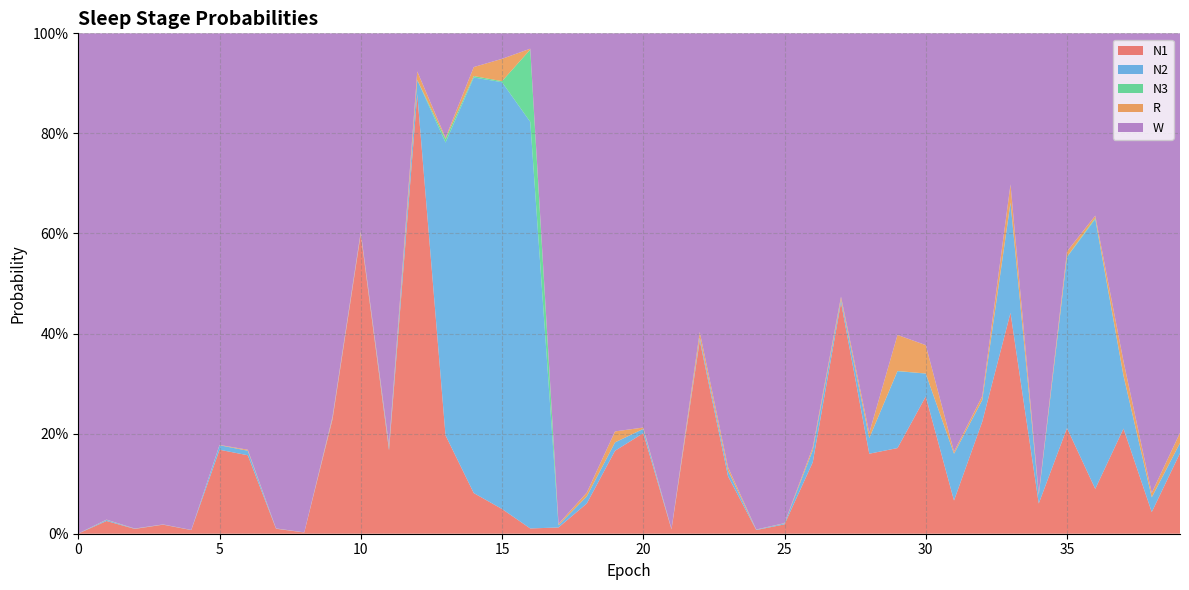

Reading left to right, list all the values displayed in this chart.

N1: 0=0.0	1=0.0	2=0.0	3=0.0	4=0.0	5=0.2	6=0.2	7=0.0	8=0.0	9=0.2	10=0.6	11=0.2	12=0.9	13=0.2	14=0.1	15=0.0	16=0.0	17=0.0	18=0.1	19=0.2	20=0.2	21=0.0	22=0.4	23=0.1	24=0.0	25=0.0	26=0.1	27=0.5	28=0.2	29=0.2	30=0.3	31=0.1	32=0.2	33=0.4	34=0.1	35=0.2	36=0.1	37=0.2	38=0.0	39=0.2
N2: 0=0.0	1=0.0	2=0.0	3=0.0	4=0.0	5=0.0	6=0.0	7=0.0	8=0.0	9=0.0	10=0.0	11=0.0	12=0.0	13=0.6	14=0.8	15=0.9	16=0.8	17=0.0	18=0.0	19=0.0	20=0.0	21=0.0	22=0.0	23=0.0	24=0.0	25=0.0	26=0.0	27=0.0	28=0.0	29=0.2	30=0.0	31=0.1	32=0.0	33=0.2	34=0.0	35=0.3	36=0.5	37=0.1	38=0.0	39=0.0
N3: 0=0.0	1=0.0	2=0.0	3=0.0	4=0.0	5=0.0	6=0.0	7=0.0	8=0.0	9=0.0	10=0.0	11=0.0	12=0.0	13=0.0	14=0.0	15=0.0	16=0.1	17=0.0	18=0.0	19=0.0	20=0.0	21=0.0	22=0.0	23=0.0	24=0.0	25=0.0	26=0.0	27=0.0	28=0.0	29=0.0	30=0.0	31=0.0	32=0.0	33=0.0	34=0.0	35=0.0	36=0.0	37=0.0	38=0.0	39=0.0
R: 0=0.0	1=0.0	2=0.0	3=0.0	4=0.0	5=0.0	6=0.0	7=0.0	8=0.0	9=0.0	10=0.0	11=0.0	12=0.0	13=0.0	14=0.0	15=0.0	16=0.0	17=0.0	18=0.0	19=0.0	20=0.0	21=0.0	22=0.0	23=0.0	24=0.0	25=0.0	26=0.0	27=0.0	28=0.0	29=0.1	30=0.1	31=0.0	32=0.0	33=0.0	34=0.0	35=0.0	36=0.0	37=0.0	38=0.0	39=0.0
W: 0=1.0	1=1.0	2=1.0	3=1.0	4=1.0	5=0.8	6=0.8	7=1.0	8=1.0	9=0.8	10=0.4	11=0.8	12=0.1	13=0.2	14=0.1	15=0.1	16=0.0	17=1.0	18=0.9	19=0.8	20=0.8	21=1.0	22=0.6	23=0.9	24=1.0	25=1.0	26=0.8	27=0.5	28=0.8	29=0.6	30=0.6	31=0.8	32=0.7	33=0.3	34=0.9	35=0.4	36=0.4	37=0.7	38=0.9	39=0.8